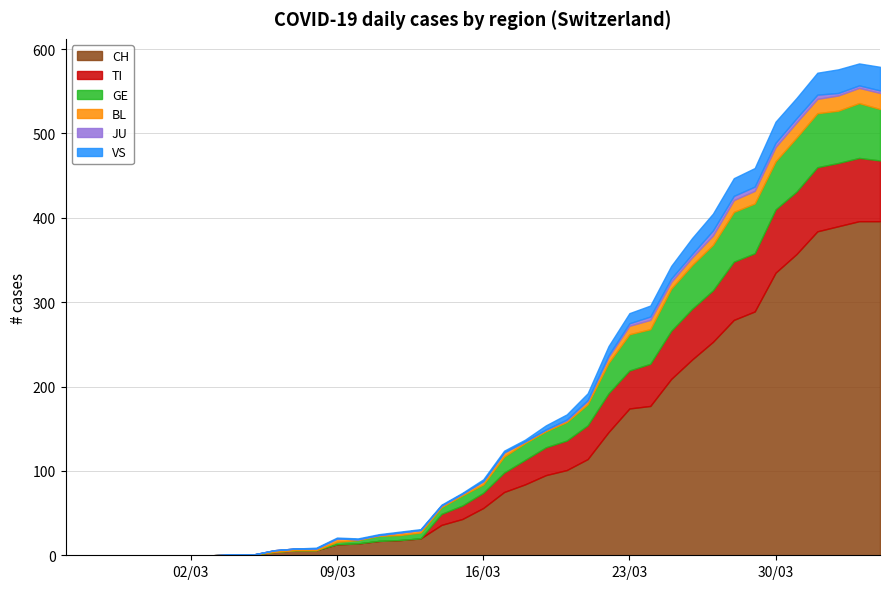

Reading left to right, what are all the values shown in this chart?

CH: 2020-02-25=0	2020-02-26=0	2020-02-27=0	2020-02-28=0	2020-02-29=0	2020-03-01=0	2020-03-02=0	2020-03-03=0	2020-03-04=1	2020-03-05=1	2020-03-06=4	2020-03-07=6	2020-03-08=6	2020-03-09=13	2020-03-10=14	2020-03-11=17	2020-03-12=18	2020-03-13=20	2020-03-14=36	2020-03-15=43	2020-03-16=56	2020-03-17=75	2020-03-18=84	2020-03-19=95	2020-03-20=101	2020-03-21=114	2020-03-22=146	2020-03-23=174	2020-03-24=177	2020-03-25=209	2020-03-26=232	2020-03-27=253	2020-03-28=279	2020-03-29=289	2020-03-30=335	2020-03-31=357	2020-04-01=384	2020-04-02=390	2020-04-03=396	2020-04-04=396
TI: 2020-02-25=0	2020-02-26=0	2020-02-27=0	2020-02-28=0	2020-02-29=0	2020-03-01=0	2020-03-02=0	2020-03-03=0	2020-03-04=0	2020-03-05=0	2020-03-06=0	2020-03-07=0	2020-03-08=0	2020-03-09=0	2020-03-10=0	2020-03-11=0	2020-03-12=0	2020-03-13=0	2020-03-14=13	2020-03-15=16	2020-03-16=18	2020-03-17=23	2020-03-18=29	2020-03-19=33	2020-03-20=35	2020-03-21=40	2020-03-22=46	2020-03-23=45	2020-03-24=50	2020-03-25=57	2020-03-26=60	2020-03-27=61	2020-03-28=69	2020-03-29=69	2020-03-30=75	2020-03-31=74	2020-04-01=76	2020-04-02=75	2020-04-03=75	2020-04-04=72
GE: 2020-02-25=0	2020-02-26=0	2020-02-27=0	2020-02-28=0	2020-02-29=0	2020-03-01=0	2020-03-02=0	2020-03-03=0	2020-03-04=0	2020-03-05=0	2020-03-06=0	2020-03-07=0	2020-03-08=0	2020-03-09=3	2020-03-10=4	2020-03-11=6	2020-03-12=6	2020-03-13=7	2020-03-14=8	2020-03-15=12	2020-03-16=10	2020-03-17=19	2020-03-18=20	2020-03-19=19	2020-03-20=22	2020-03-21=25	2020-03-22=36	2020-03-23=43	2020-03-24=41	2020-03-25=50	2020-03-26=52	2020-03-27=54	2020-03-28=59	2020-03-29=59	2020-03-30=57	2020-03-31=64	2020-04-01=64	2020-04-02=62	2020-04-03=65	2020-04-04=61
BL: 2020-02-25=0	2020-02-26=0	2020-02-27=0	2020-02-28=0	2020-02-29=0	2020-03-01=0	2020-03-02=0	2020-03-03=0	2020-03-04=0	2020-03-05=0	2020-03-06=2	2020-03-07=2	2020-03-08=2	2020-03-09=4	2020-03-10=1	2020-03-11=1	2020-03-12=3	2020-03-13=3	2020-03-14=2	2020-03-15=2	2020-03-16=4	2020-03-17=5	2020-03-18=2	2020-03-19=2	2020-03-20=2	2020-03-21=4	2020-03-22=7	2020-03-23=10	2020-03-24=11	2020-03-25=8	2020-03-26=9	2020-03-27=11	2020-03-28=14	2020-03-29=15	2020-03-30=17	2020-03-31=18	2020-04-01=17	2020-04-02=18	2020-04-03=18	2020-04-04=19
JU: 2020-02-25=0	2020-02-26=0	2020-02-27=0	2020-02-28=0	2020-02-29=0	2020-03-01=0	2020-03-02=0	2020-03-03=0	2020-03-04=0	2020-03-05=0	2020-03-06=0	2020-03-07=0	2020-03-08=0	2020-03-09=0	2020-03-10=0	2020-03-11=0	2020-03-12=0	2020-03-13=0	2020-03-14=0	2020-03-15=0	2020-03-16=0	2020-03-17=0	2020-03-18=0	2020-03-19=0	2020-03-20=1	2020-03-21=1	2020-03-22=2	2020-03-23=3	2020-03-24=4	2020-03-25=4	2020-03-26=4	2020-03-27=6	2020-03-28=5	2020-03-29=5	2020-03-30=5	2020-03-31=5	2020-04-01=5	2020-04-02=3	2020-04-03=3	2020-04-04=3
VS: 2020-02-25=0	2020-02-26=0	2020-02-27=0	2020-02-28=0	2020-02-29=0	2020-03-01=0	2020-03-02=0	2020-03-03=0	2020-03-04=0	2020-03-05=0	2020-03-06=0	2020-03-07=0	2020-03-08=1	2020-03-09=1	2020-03-10=1	2020-03-11=1	2020-03-12=1	2020-03-13=1	2020-03-14=1	2020-03-15=1	2020-03-16=2	2020-03-17=2	2020-03-18=2	2020-03-19=5	2020-03-20=6	2020-03-21=8	2020-03-22=11	2020-03-23=12	2020-03-24=13	2020-03-25=15	2020-03-26=19	2020-03-27=20	2020-03-28=21	2020-03-29=22	2020-03-30=25	2020-03-31=24	2020-04-01=26	2020-04-02=28	2020-04-03=26	2020-04-04=28